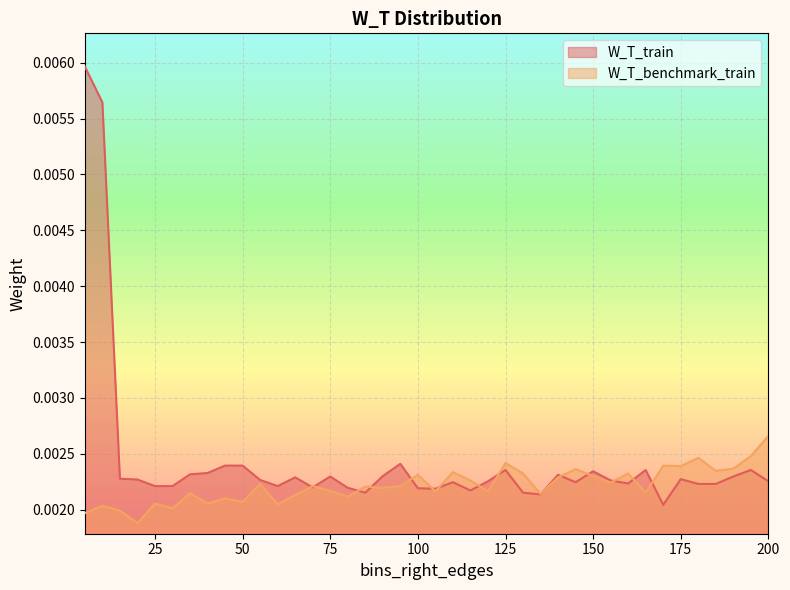

List the series in order of their overall mean, lowest first.

W_T_benchmark_train, W_T_train